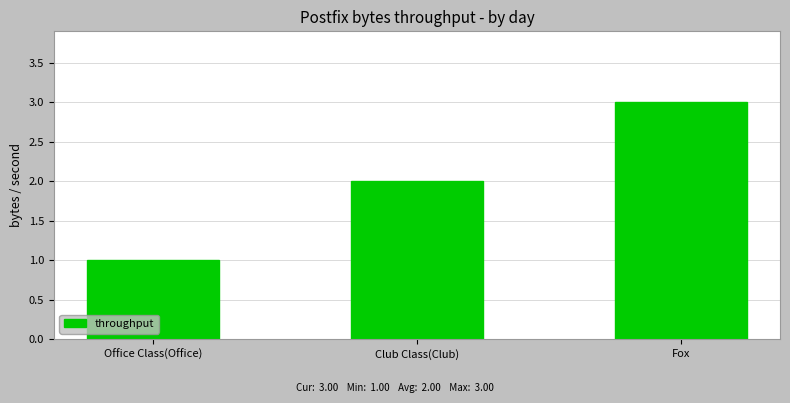

What is the value of the 1st bar from the left?

1